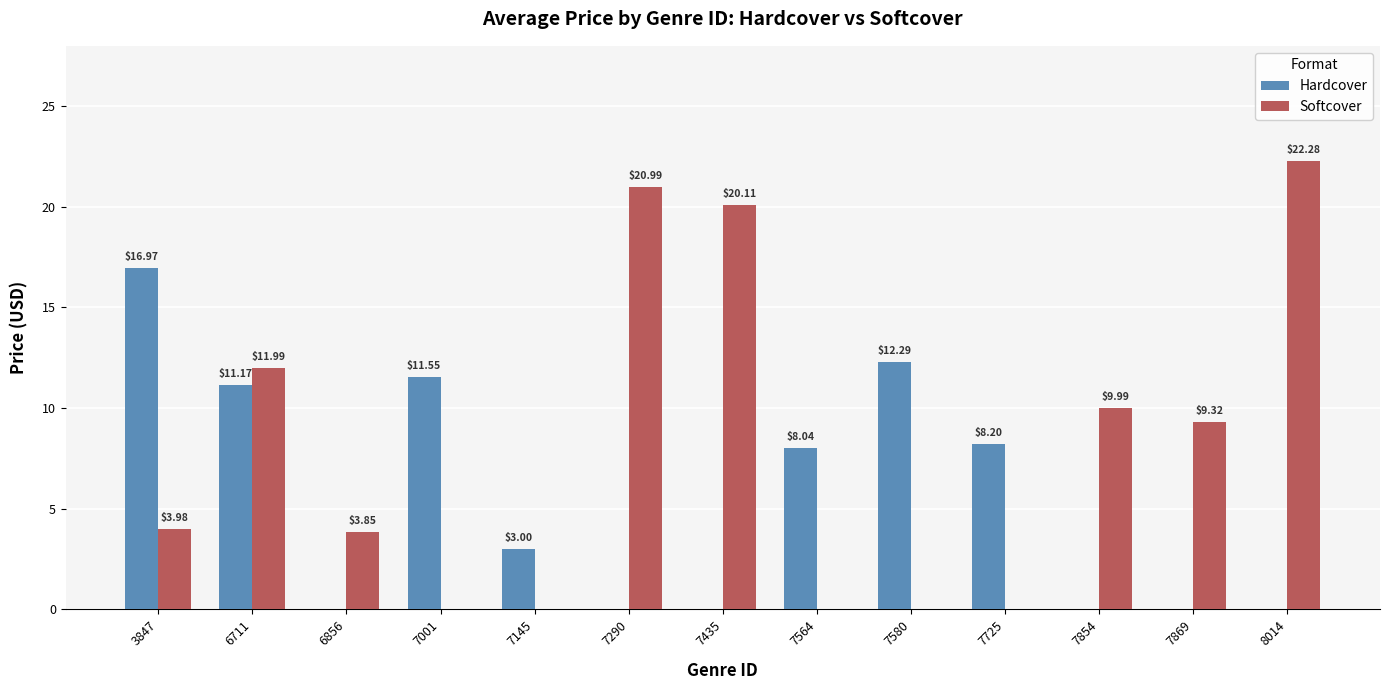

Between 6711 and 7290, which series saw the biggest shift?

Hardcover